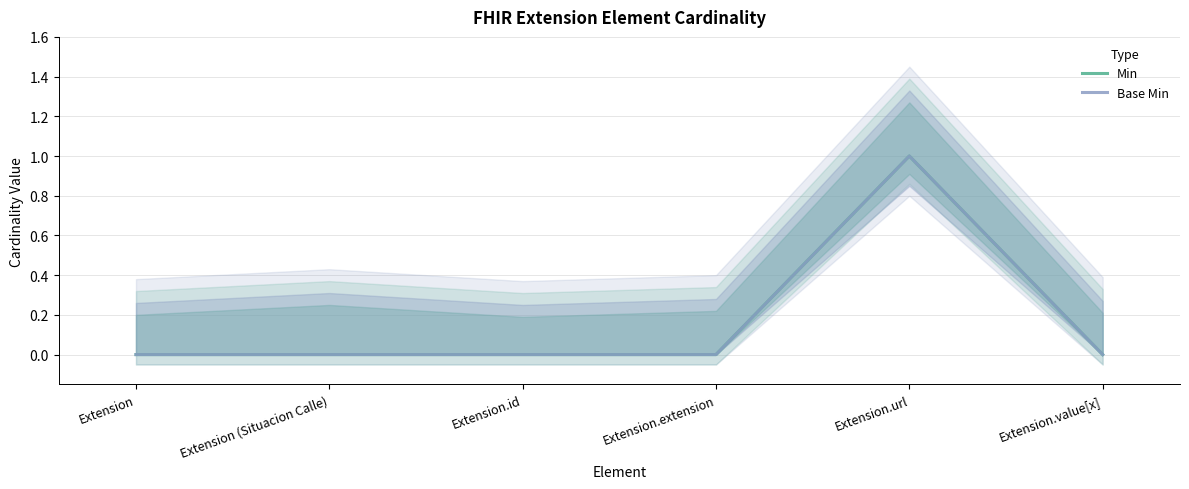

Which series has the widest spread of values?

Min